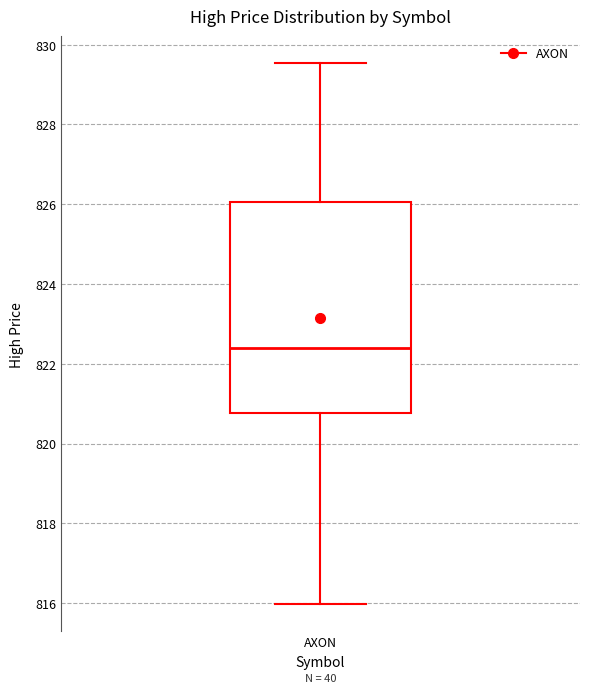

Read this box plot against the y-axis: the position of the median line, the range covered by the box, and the ends of both whiskers. The values are not printed on the chart, so give them approximately, as read against the axis.

median 822.4, box 820.8 to 826.0, whiskers 816.0 to 829.6